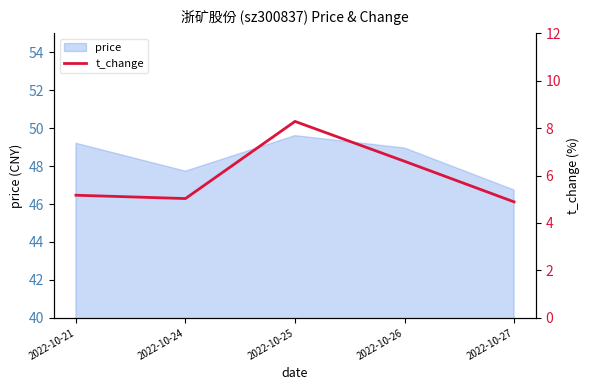

At which label is price closest to 48?

2022-10-24